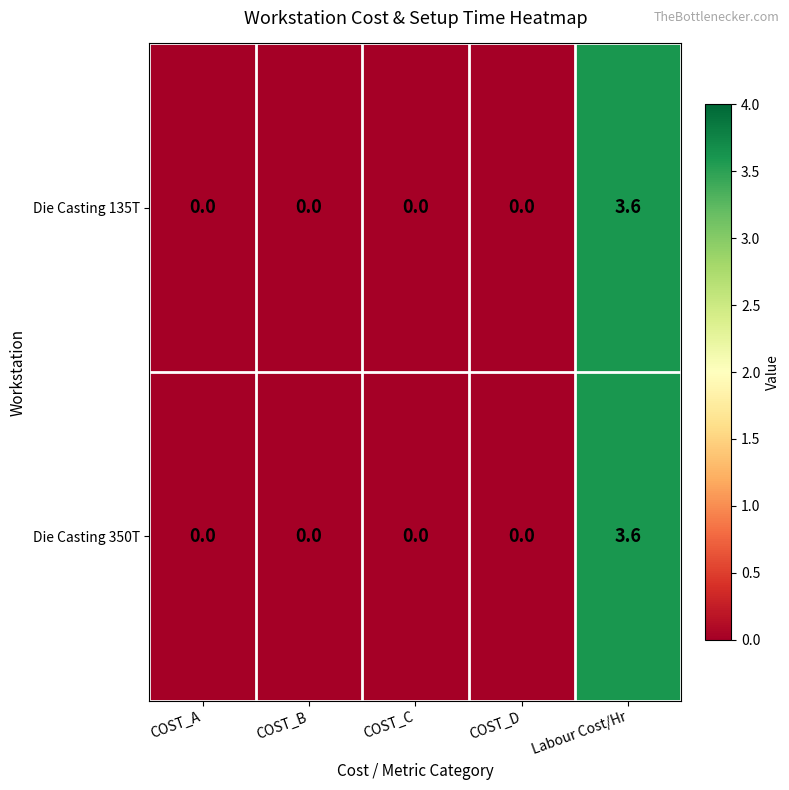

How many categories are shown in the chart?

5